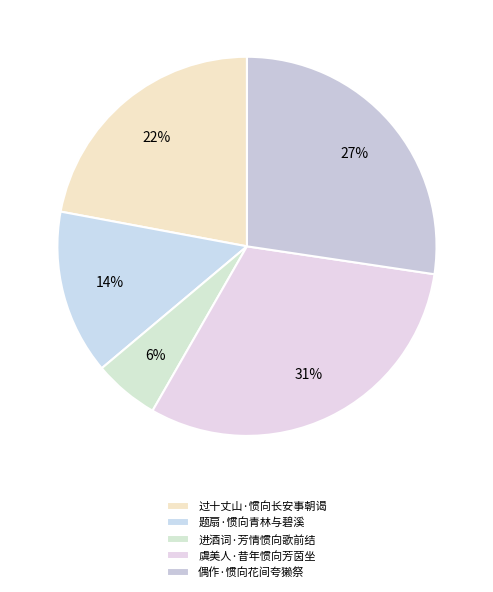

Count the number of slices in the pie.

5